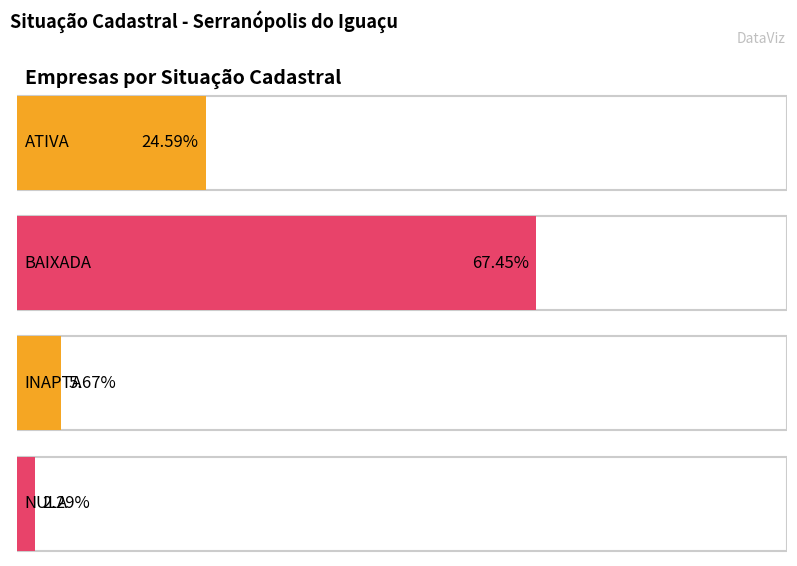

How many bars are there in each group?

4